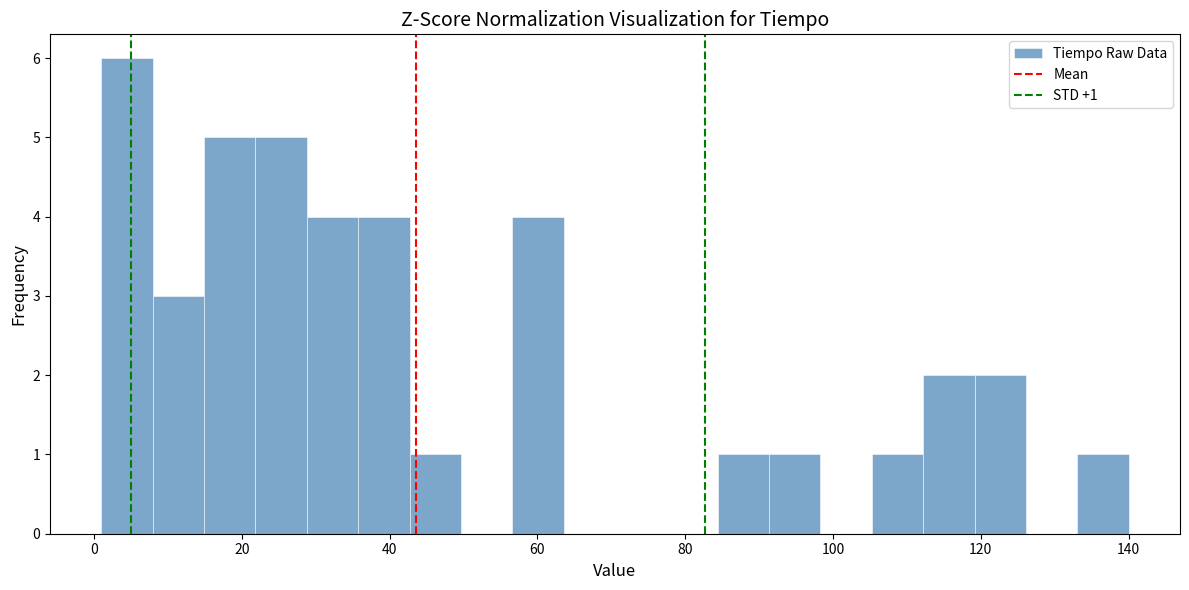

Read against the x-axis, roughly where is the centre of the tallest bar?

4